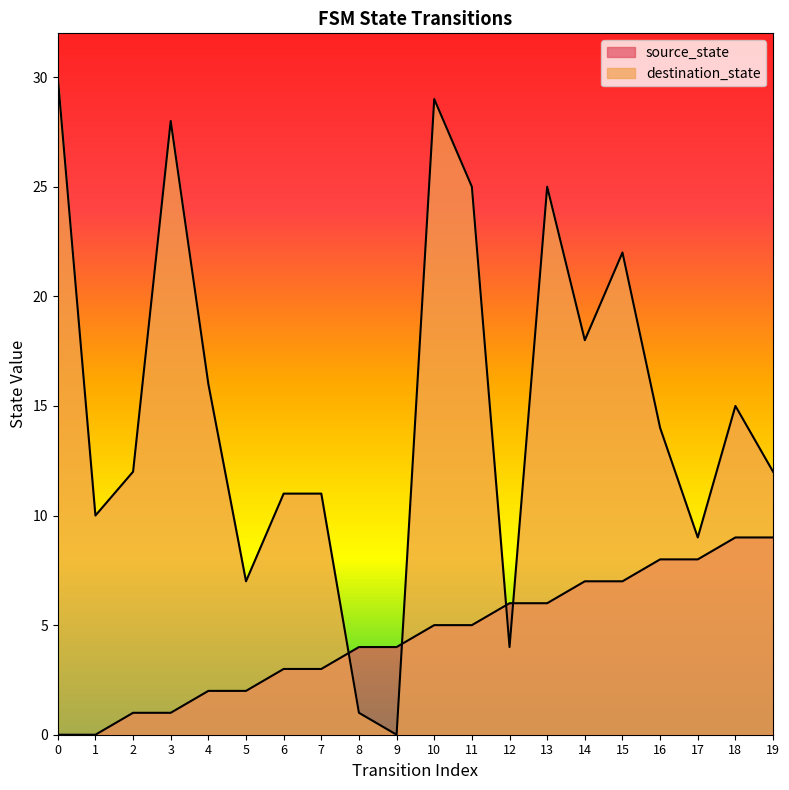

Reading right to left, extract all data points from this chart.

source_state: 9	9	8	8	7	7	6	6	5	5	4	4	3	3	2	2	1	1	0	0
destination_state: 12	15	9	14	22	18	25	4	25	29	0	1	11	11	7	16	28	12	10	30